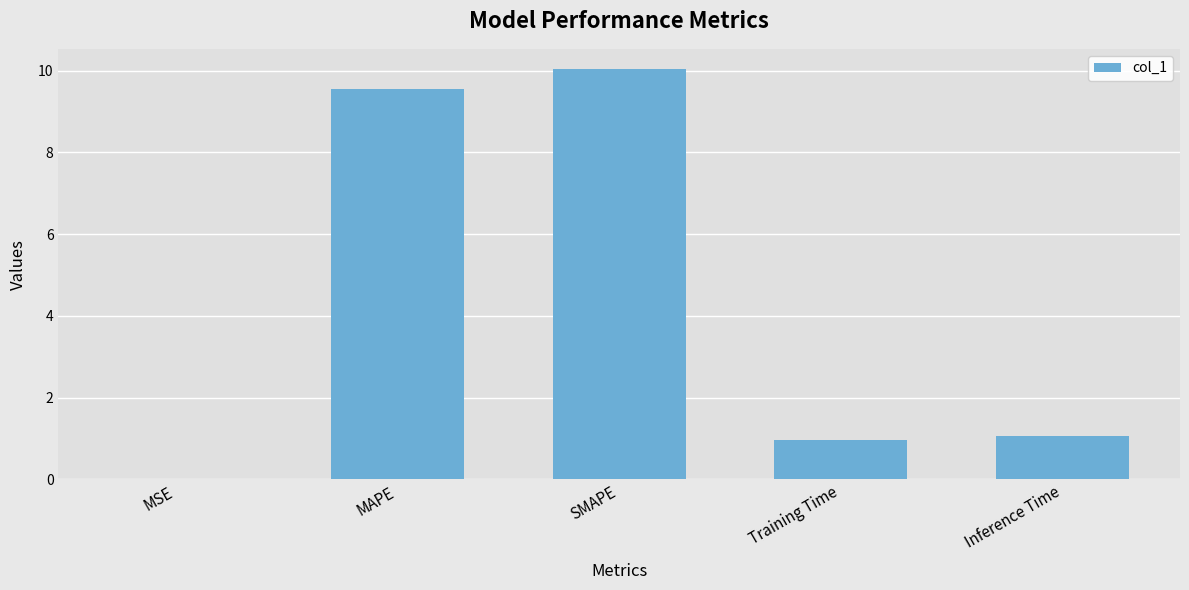

Which label corresponds to the largest value in the chart?

SMAPE